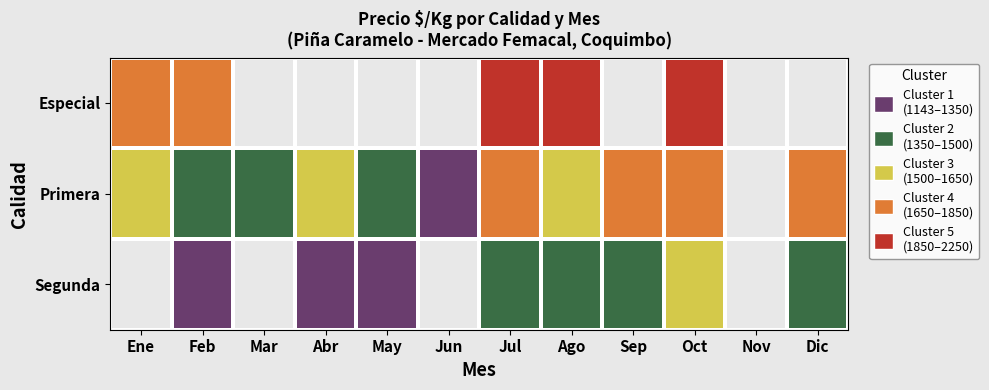

At which category is the sum across all series the highest?

Jul